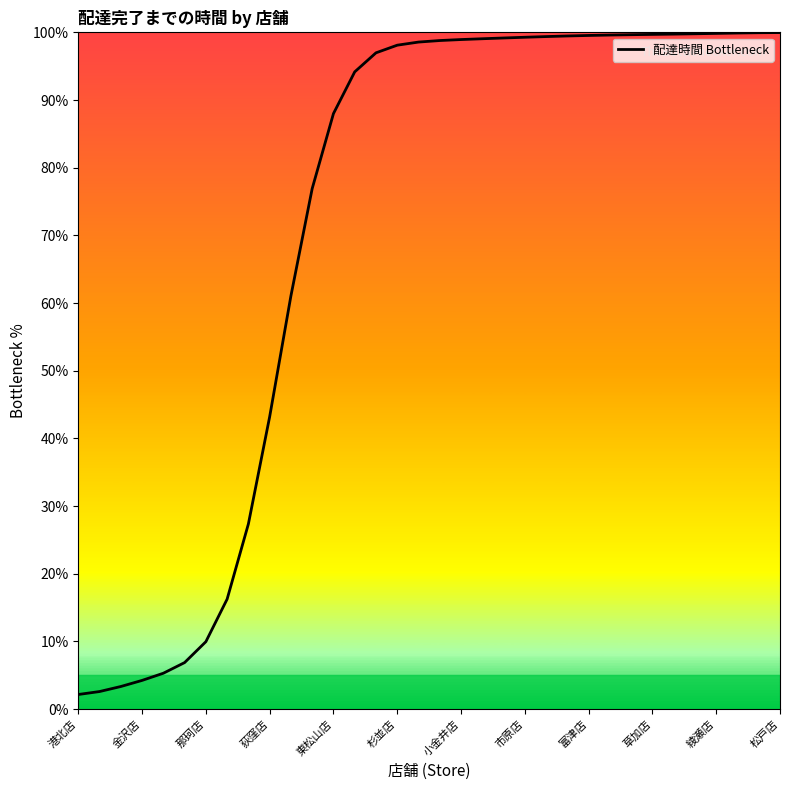

List the labels in order of value, smallest first.

港北店, 金沢店, 那珂店, 荻窪店, 東松山店, 杉並店, 小金井店, 市原店, 富津店, 草加店, 綾瀬店, 松戸店, 12, 13, 14, 15, 16, 17, 18, 19, 20, 21, 22, 23, 24, 25, 26, 27, 28, 29, 30, 31, 32, 33